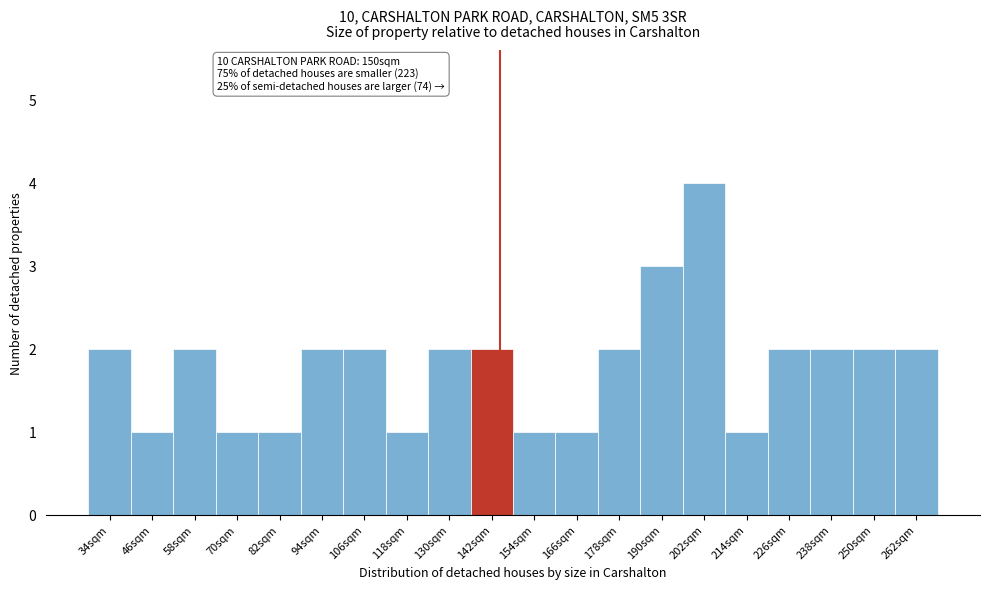

Reading left to right, what are all the values shown in this chart?

2	1	2	1	1	2	2	1	2	2	1	1	2	3	4	1	2	2	2	2